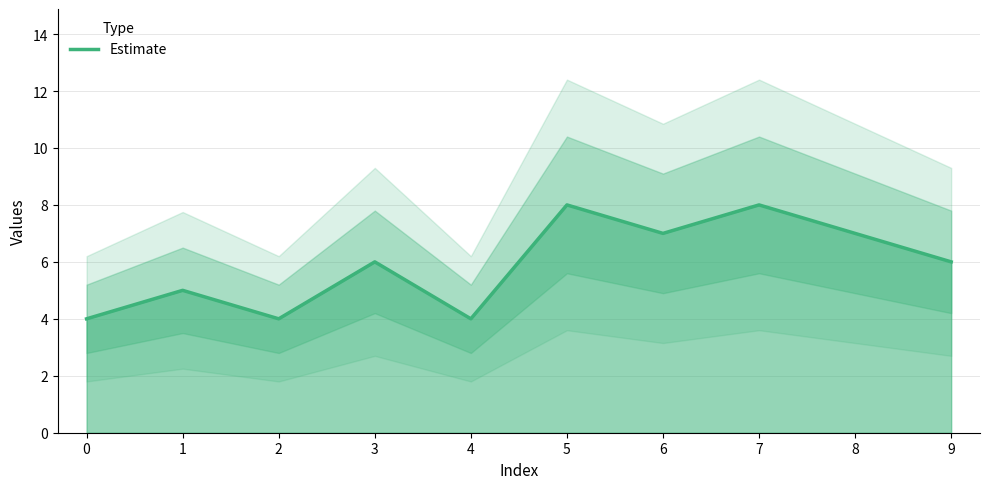

Where does the data first go above 6?

5